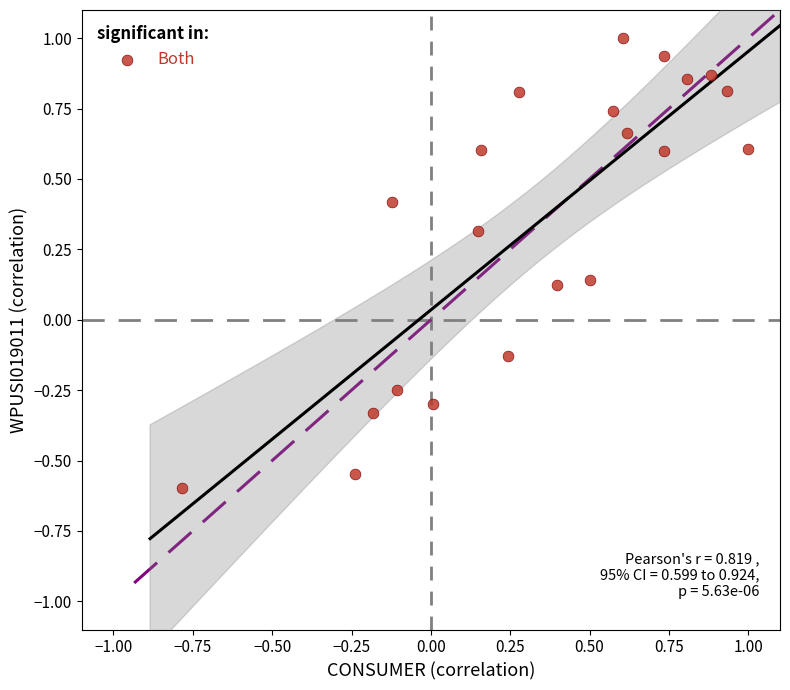

What is the range of Y values (max minus min)?

1.6